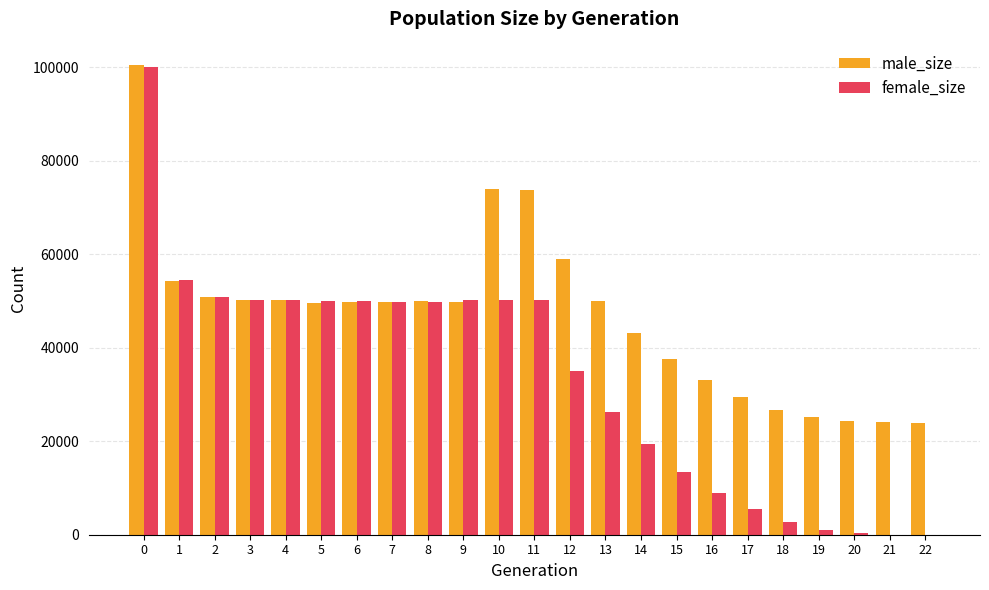

Is the value of female_size at 7 greater than the value of male_size at 21?

Yes